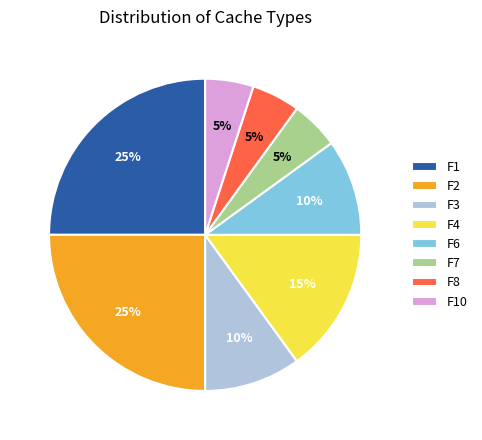

Do F7 and F1 together represent more than half of the pie?

No